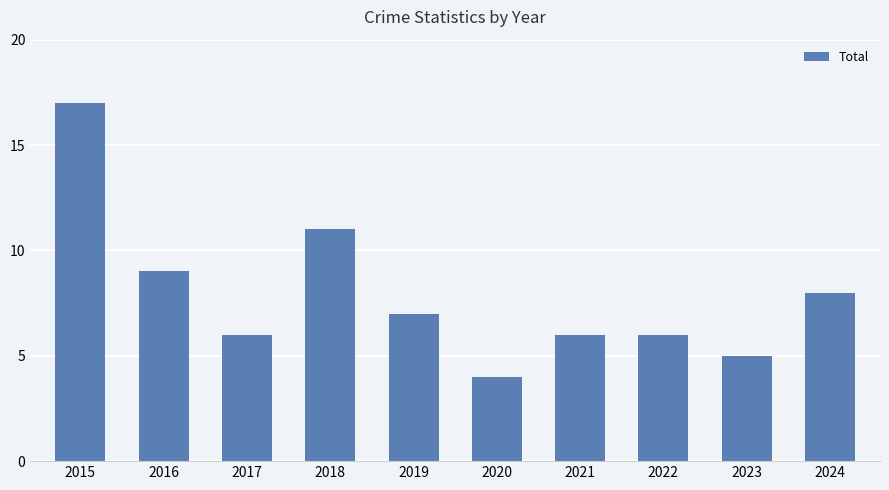

The chart shows a value of 5 at 2024. True or false?

False